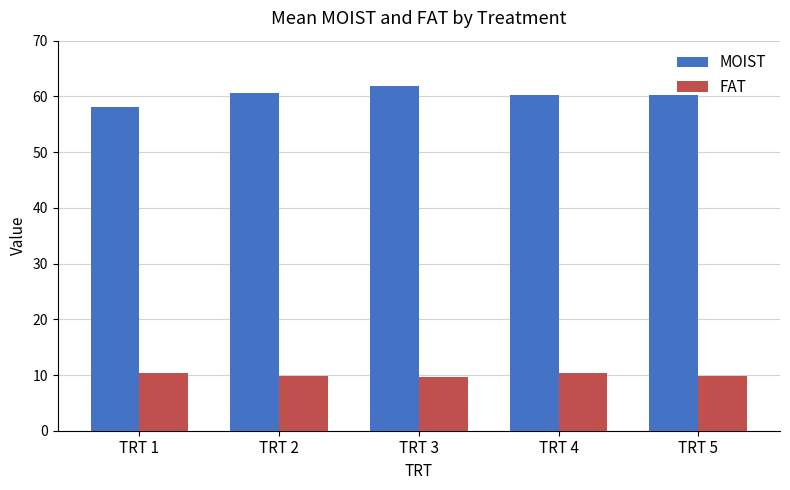

What is the sum of the MOIST values at TRT 3 and TRT 5?

122.1